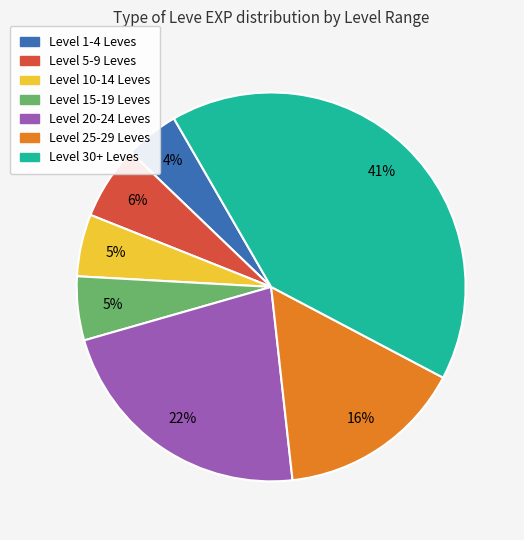

To the nearest percent, what is the average slice percentage?

14%